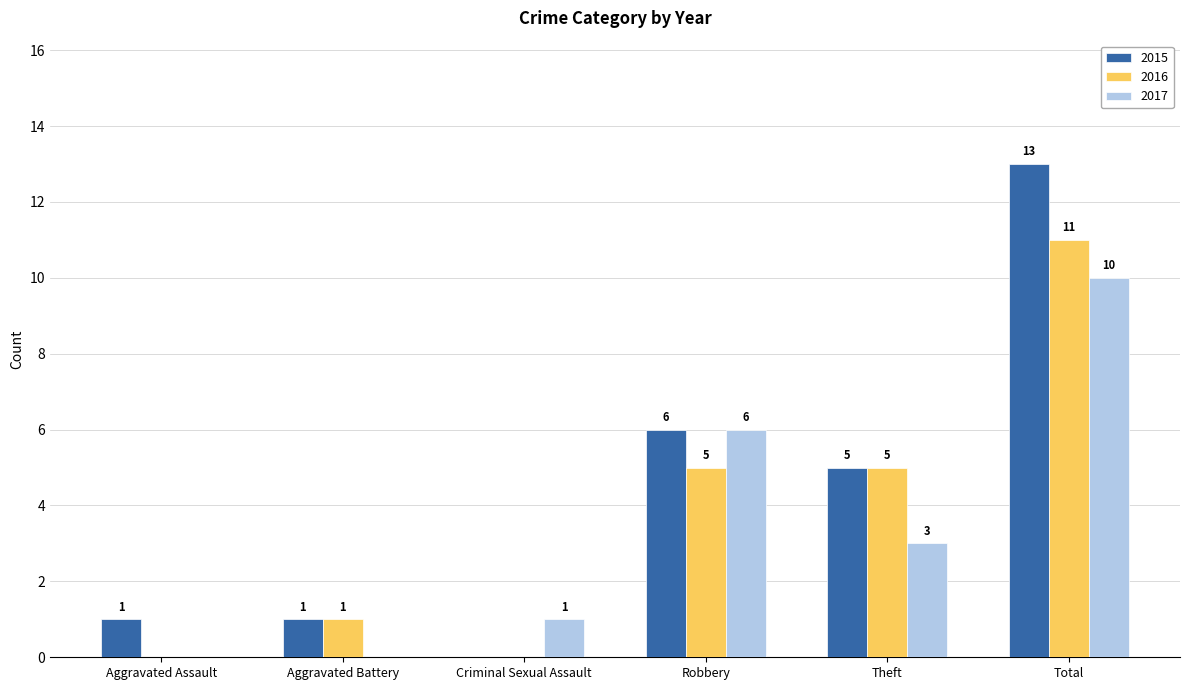

At which category is the sum across all series the highest?

Total